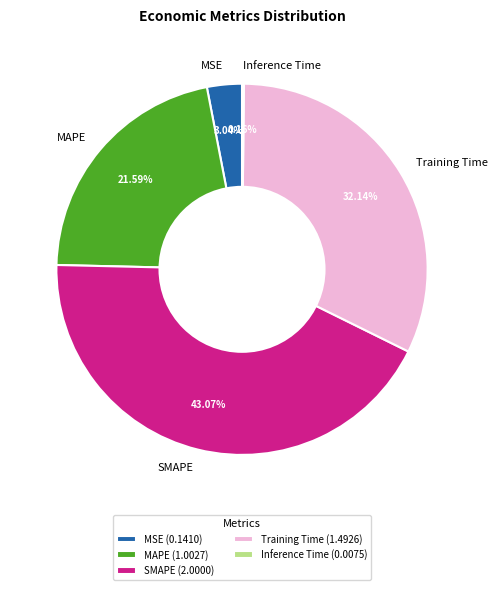

Is MSE the majority of the pie?

No